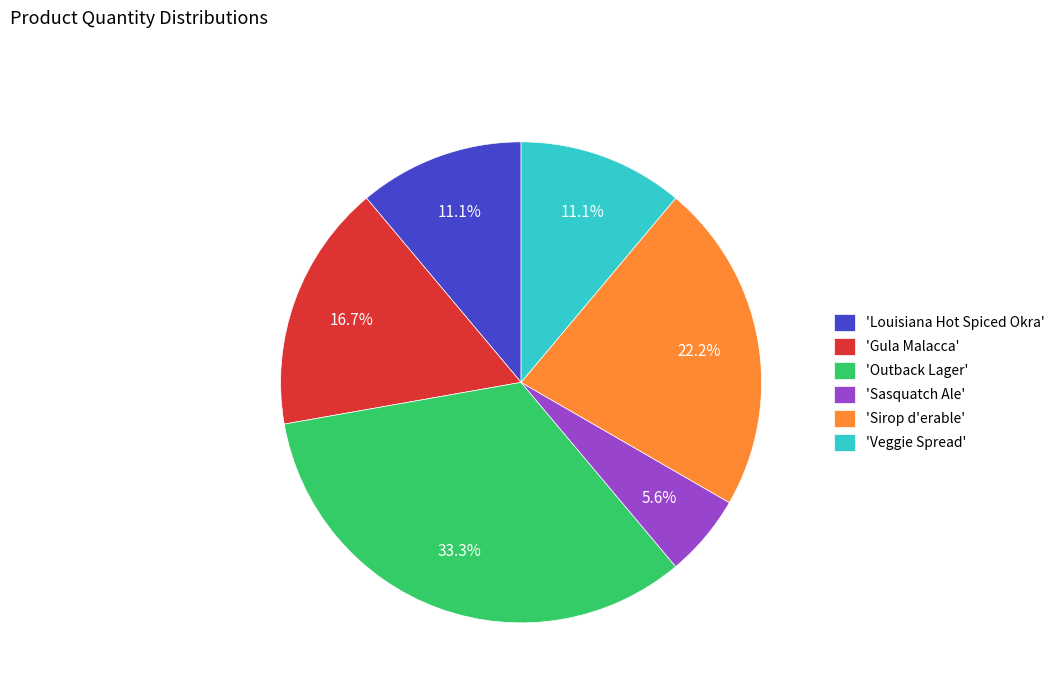

Approximately how many times larger is the value at 'Veggie Spread' compared to 'Sasquatch Ale'?

2.0